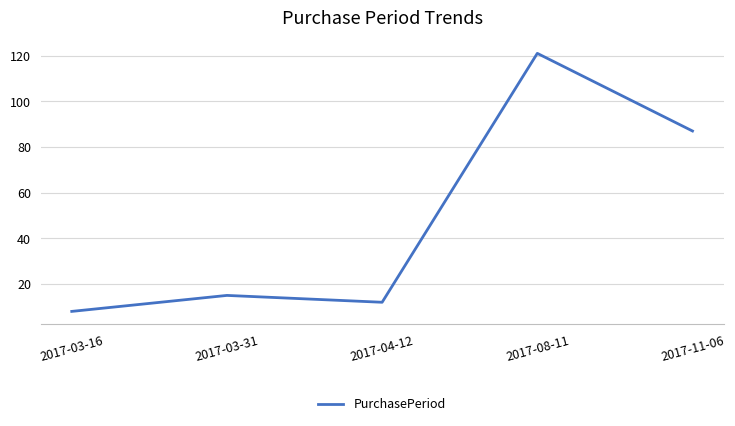

List the labels in order of value, smallest first.

2017-03-16, 2017-04-12, 2017-03-31, 2017-11-06, 2017-08-11